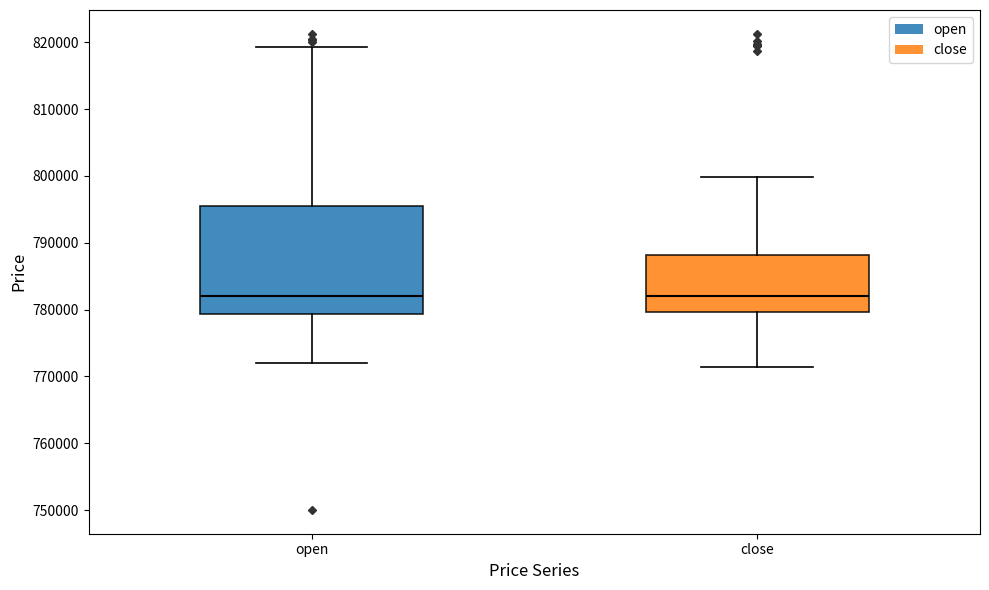

Reading left to right, transcribe this box plot: for each box, give where its median line is, the range the box spans, and where its two whiskers end, as read against the y-axis. The values are not printed on the chart, so give them approximately, as read against the axis.

open: median 782000, box 779000 to 796000, whiskers 772000 to 819000
close: median 782000, box 780000 to 788000, whiskers 771000 to 800000